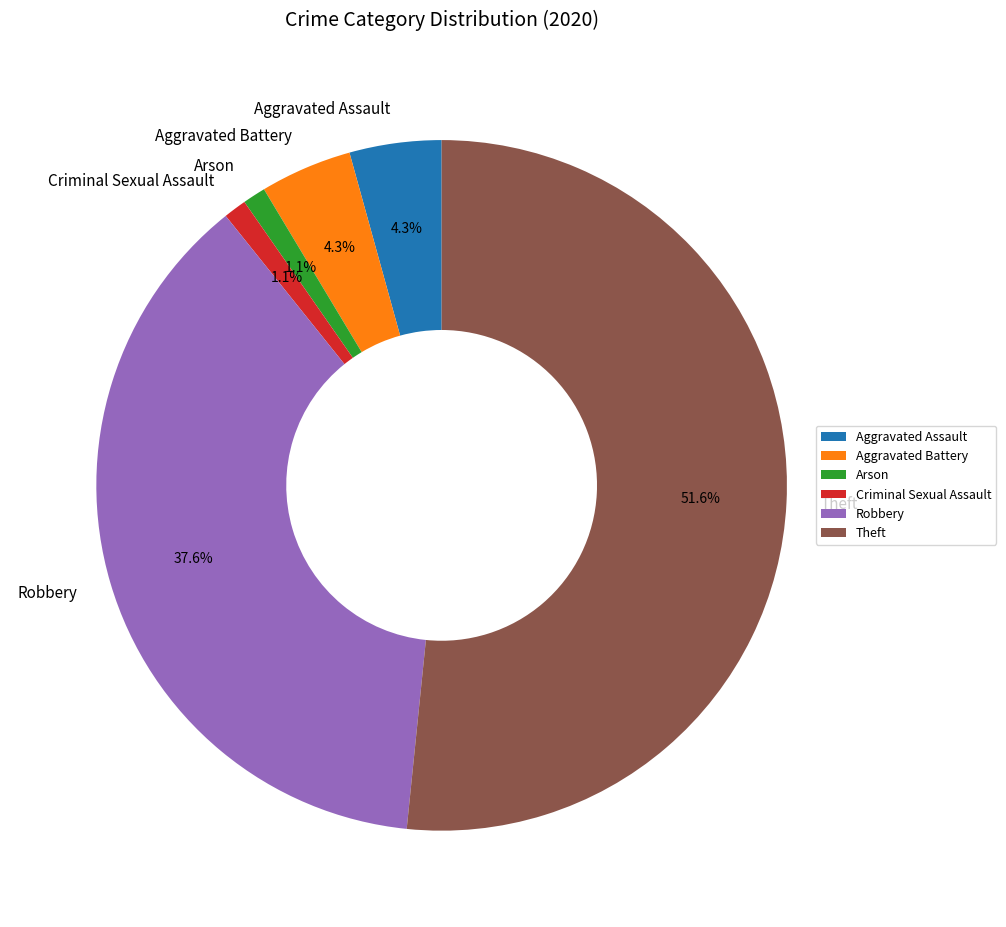

Which category has the biggest portion of the pie?

Theft